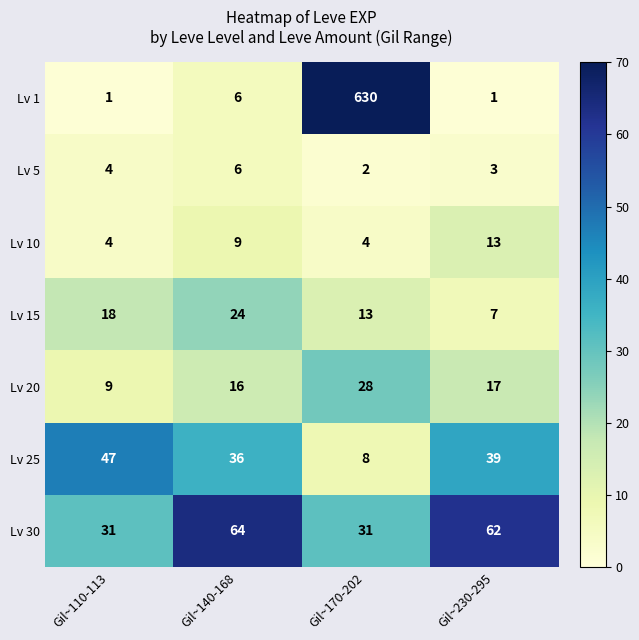

What is the sum of the Lv 1 values at Gil~110-113 and Gil~140-168?

7